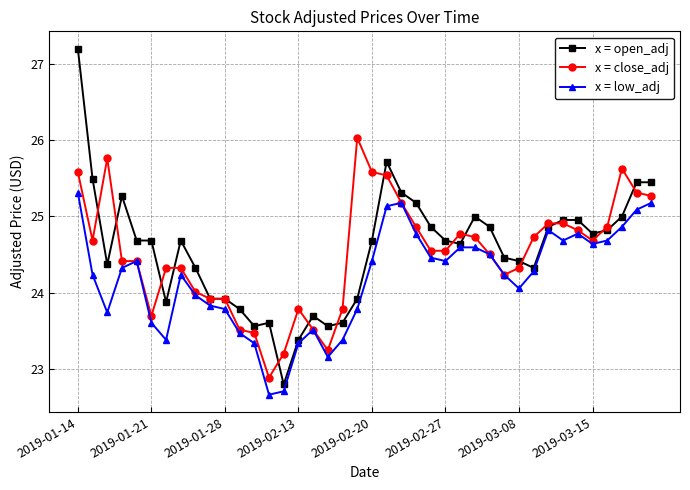

How many interior local valleys does the x = low_adj series have?

8